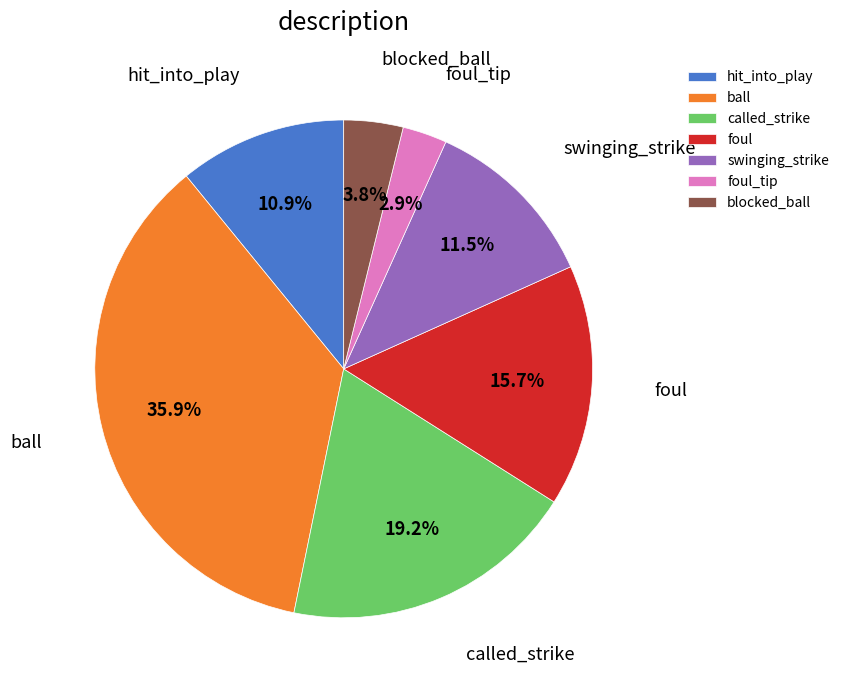

Is there a majority slice in this chart?

No